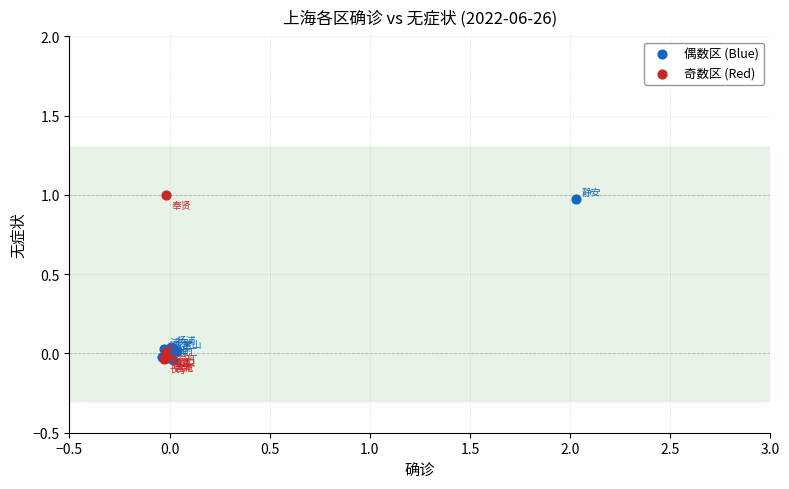

What are all the series names shown in the legend?

偶数区 (Blue), 奇数区 (Red)